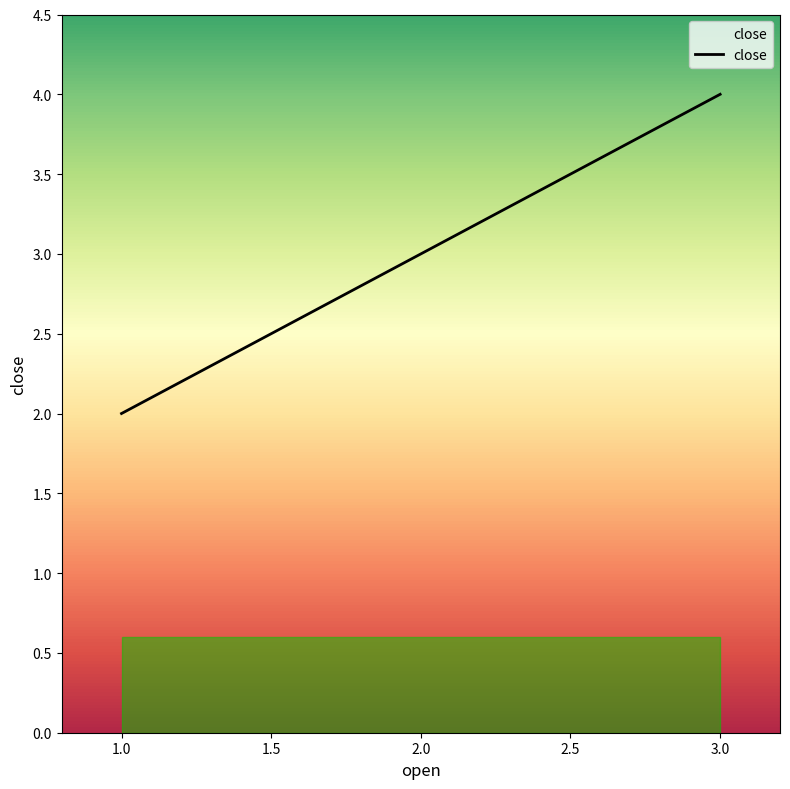

How many lines are shown in the chart?

1